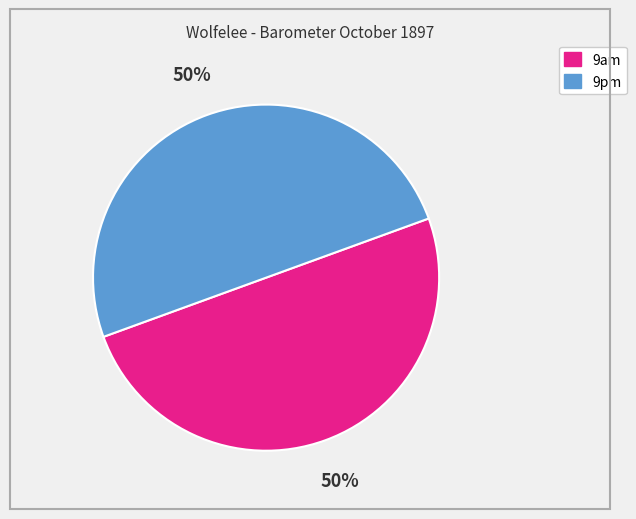

To the nearest percent, what is the combined percentage of 9pm and 9am?

100%